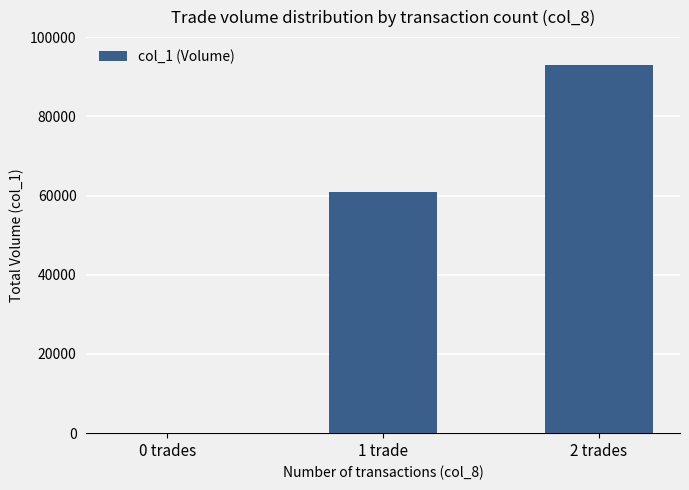

Reading right to left, extract all data points from this chart.

2 trades=93000	1 trade=61000	0 trades=0